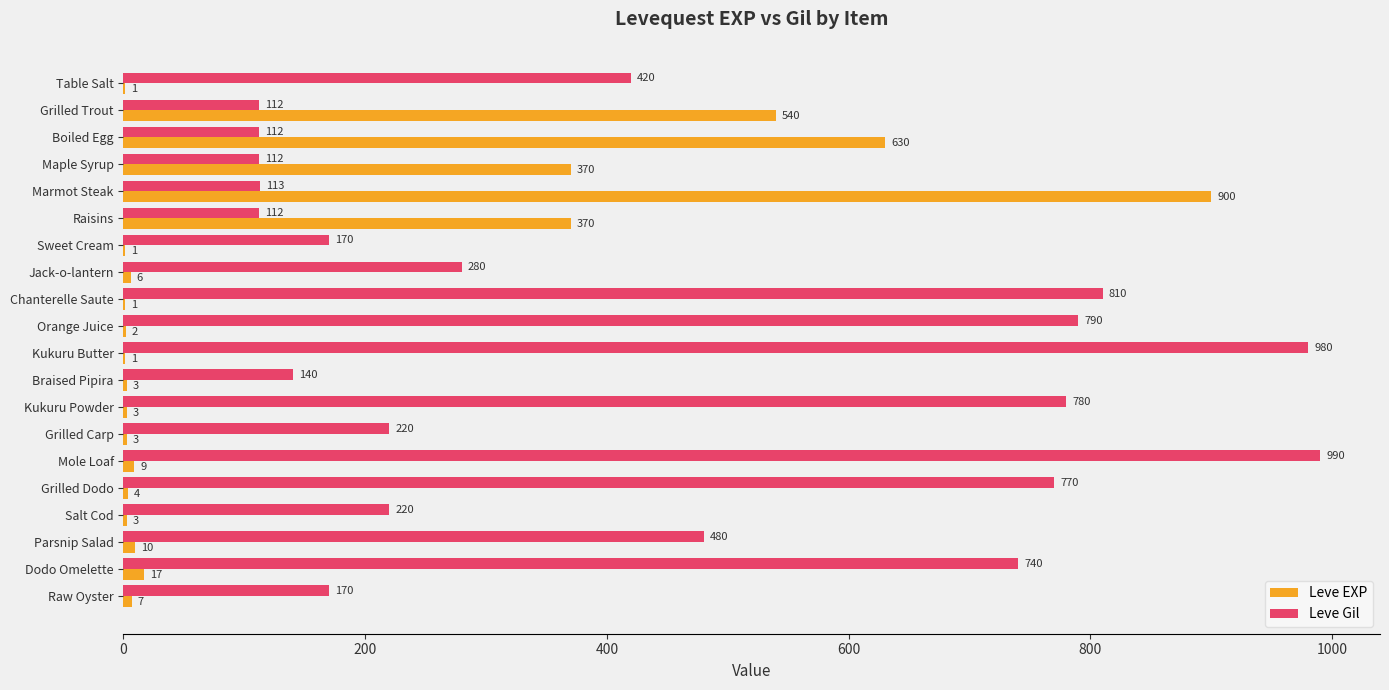

Which series changed the most between Kukuru Powder and Parsnip Salad?

Leve Gil